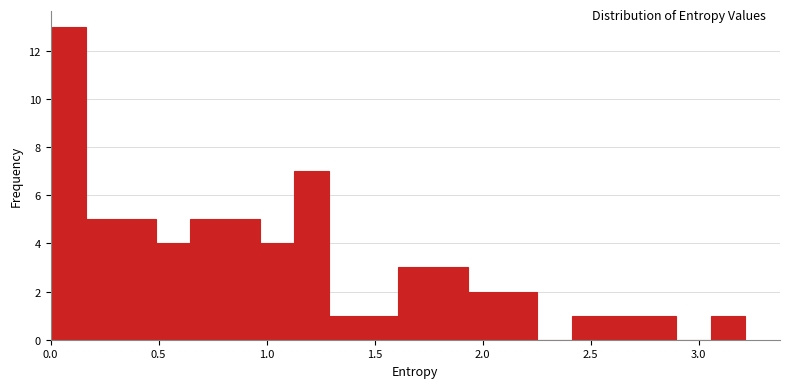

Around what value on the x-axis is the tallest bar? Give the approximate position of its centre, as read against the axis.

0.10